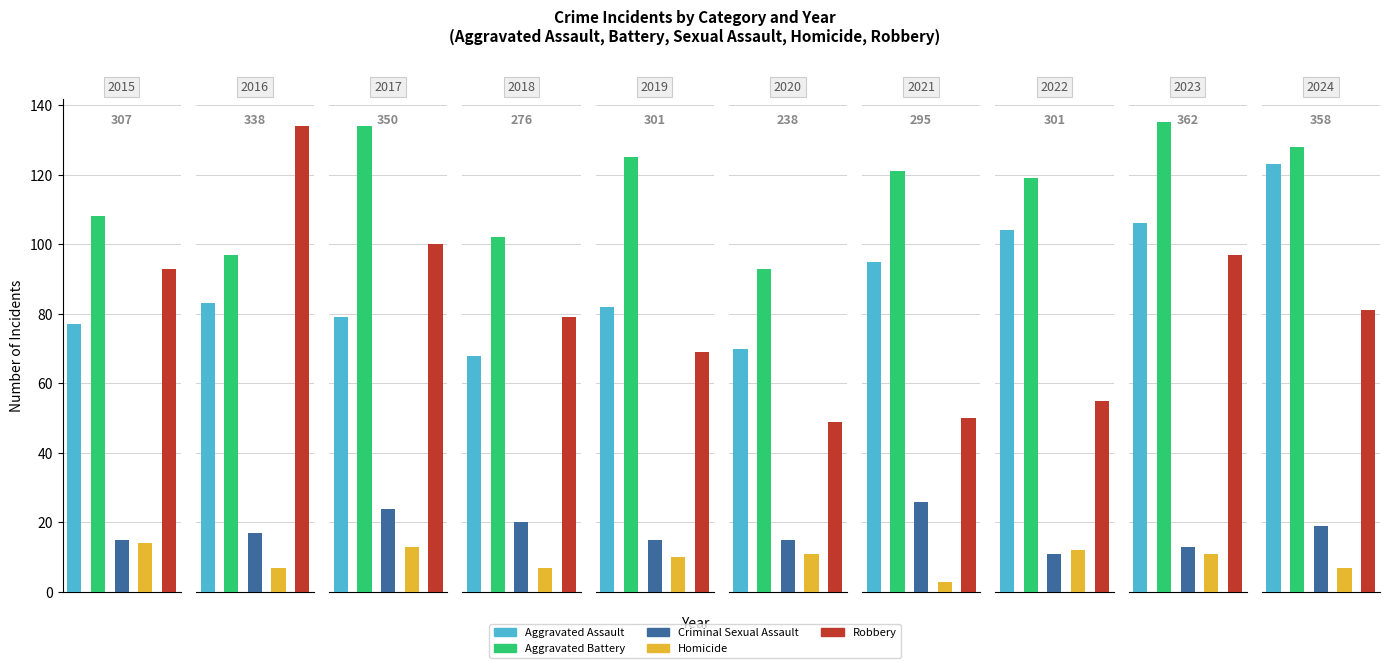

Does the chart contain stacked bars?

No